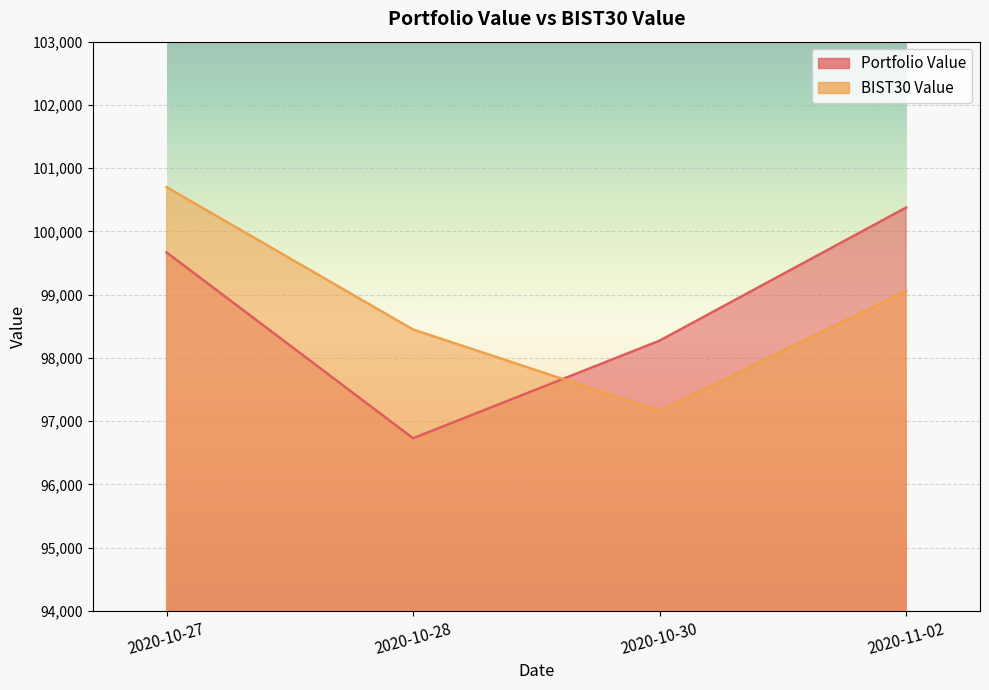

What are all the series names shown in the legend?

Portfolio Value, BIST30 Value